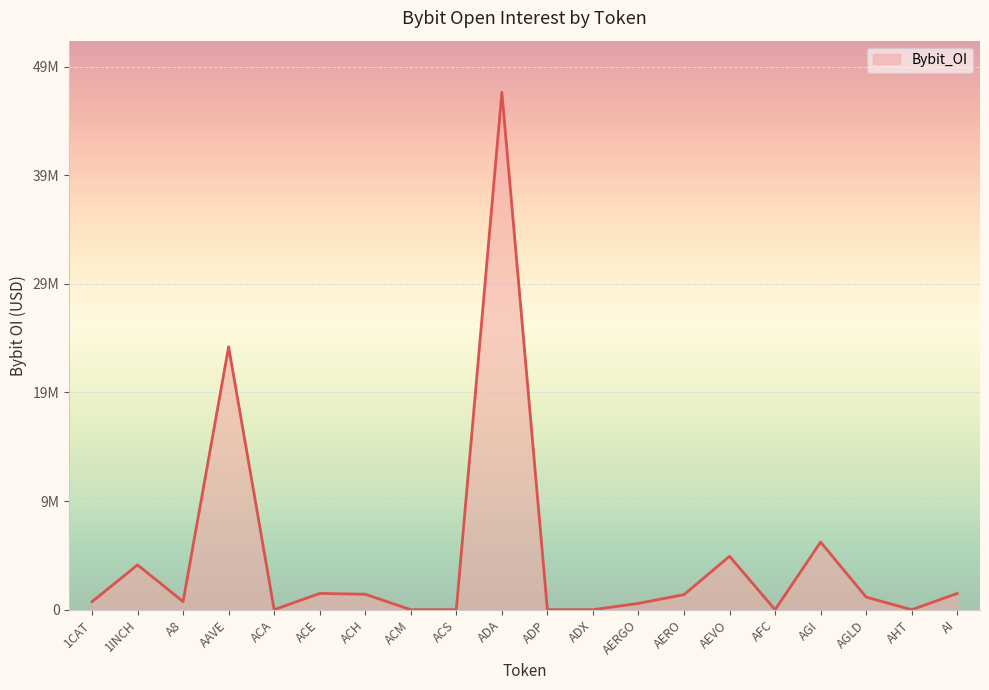

What is the label of the 7th point from the right?

AERO